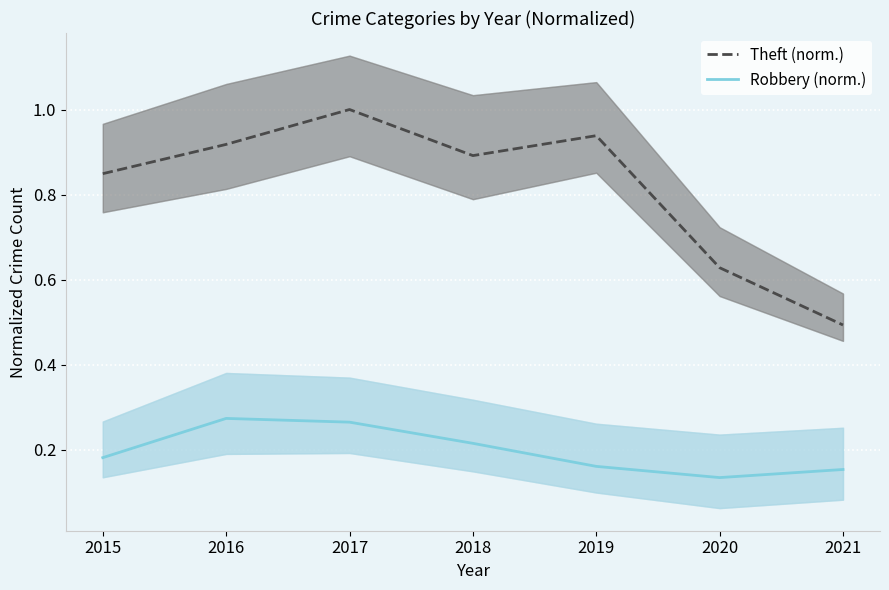

Between 2018 and 2019, which is larger?

2019